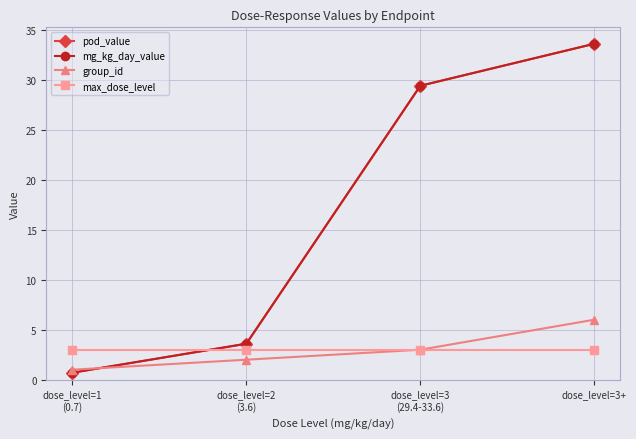

Does the chart have visible grid lines?

Yes